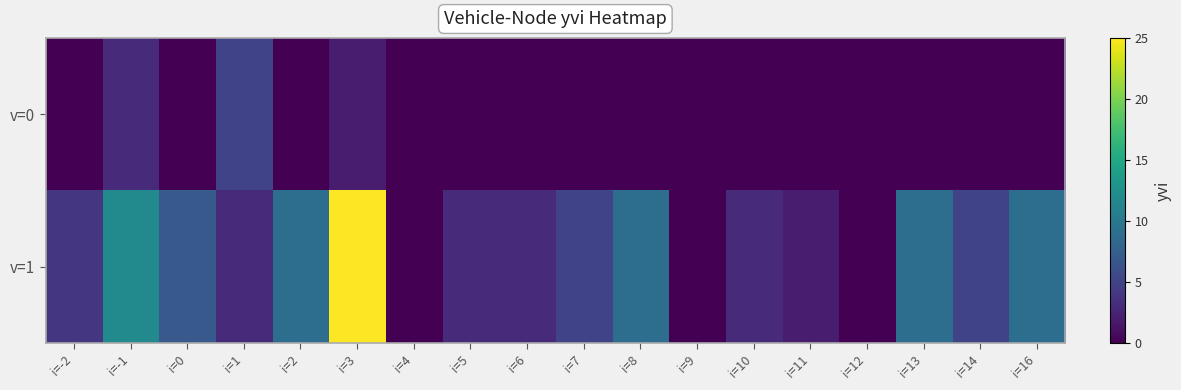

At which category is the sum across all series the highest?

i=3